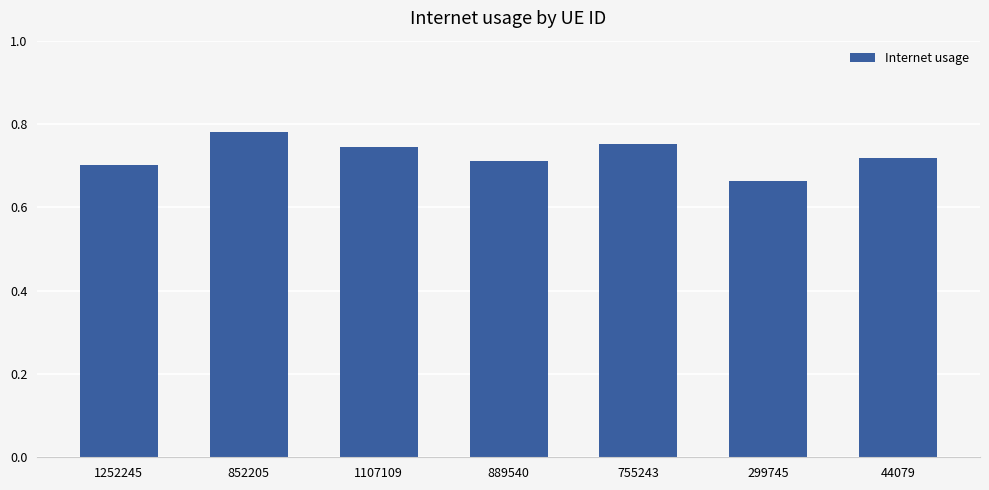

How many values are between 0 and 1?

7